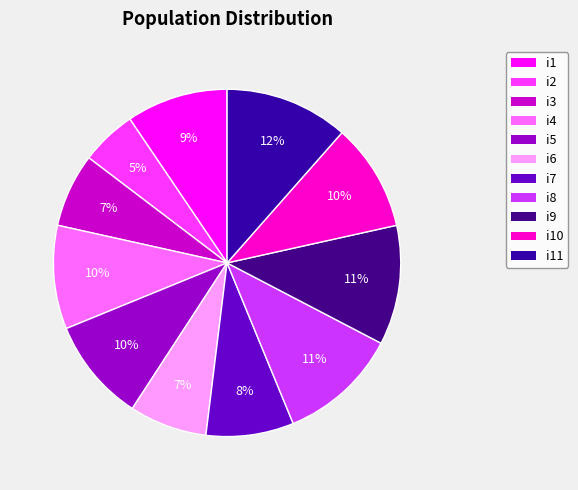

Which category has the biggest portion of the pie?

i11